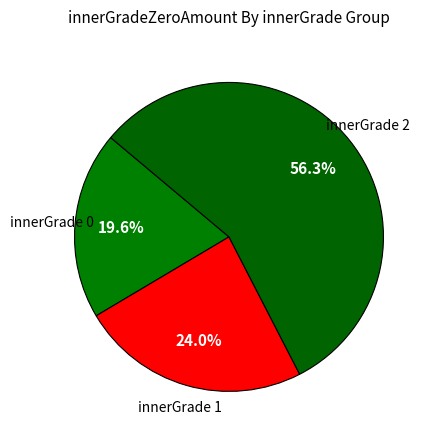

Is there a majority slice in this chart?

Yes